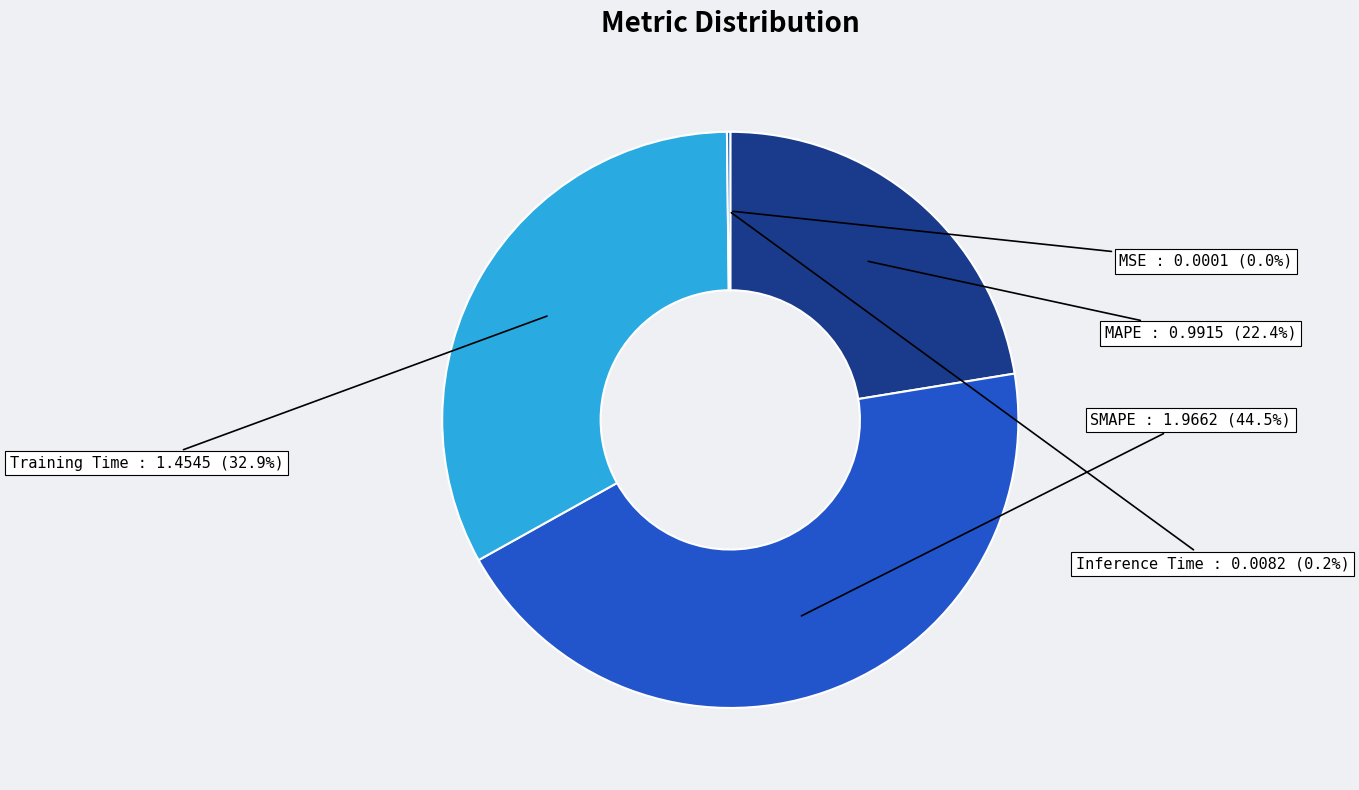

Which slice is the largest?

SMAPE